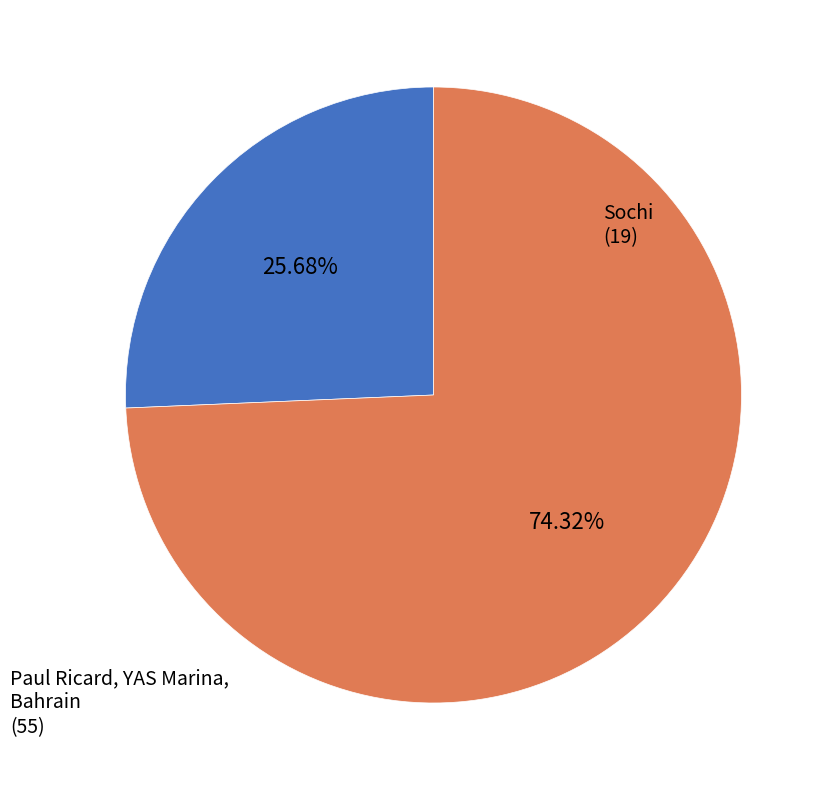

Is there a majority slice in this chart?

Yes